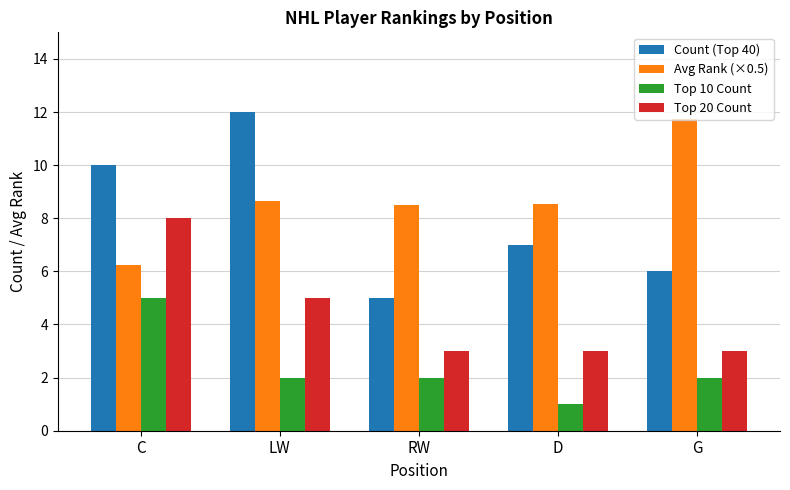

How many data points in Avg Rank (×0.5) are above 8?

4